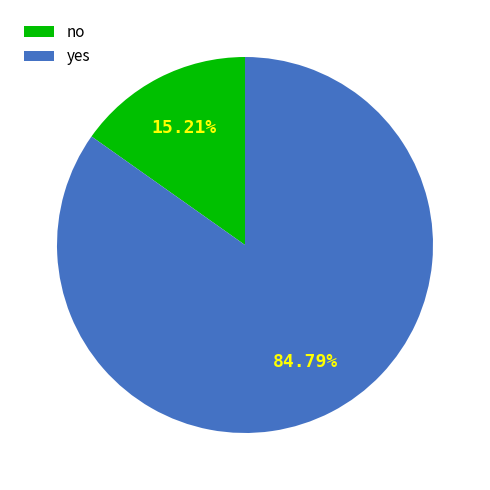

Is it true that no is 22% of the pie?

False